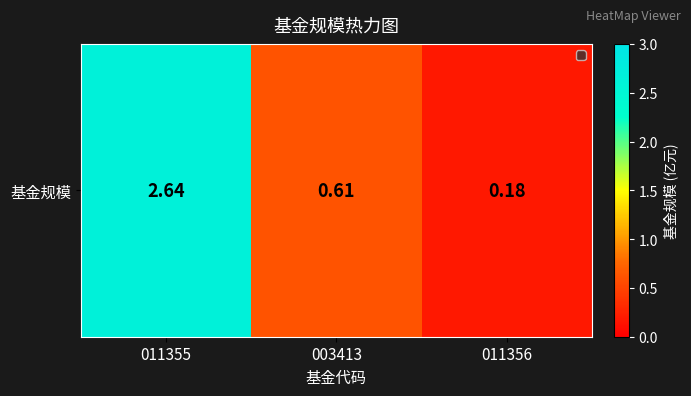

Rank the categories by value from highest to lowest.

011355, 003413, 011356